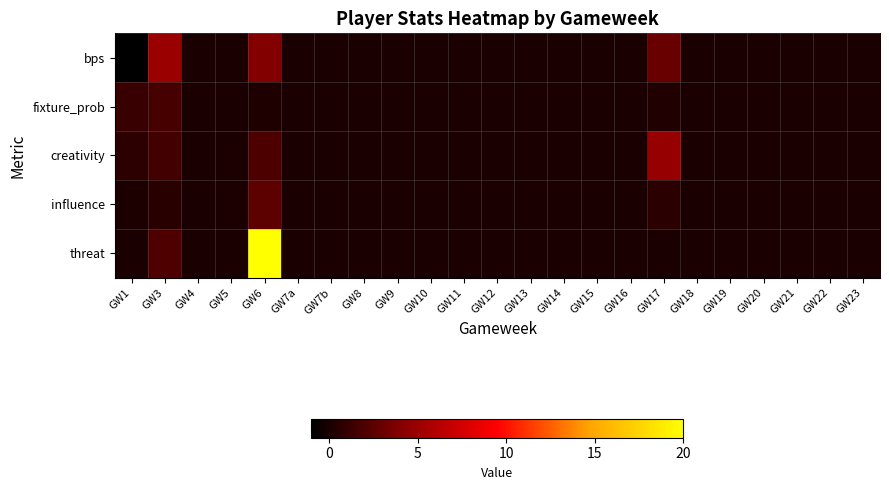

Reading left to right, what are all the values shown in this chart?

bps: GW1=-1.0	GW3=5.0	GW4=0.0	GW5=0.0	GW6=4.0	GW7a=0.0	GW7b=0.0	GW8=0.0	GW9=0.0	GW10=0.0	GW11=0.0	GW12=0.0	GW13=0.0	GW14=0.0	GW15=0.0	GW16=0.0	GW17=3.0	GW18=0.0	GW19=0.0	GW20=0.0	GW21=0.0	GW22=0.0	GW23=0.0
fixture_prob: GW1=1.2	GW3=1.7	GW4=0.0	GW5=0.0	GW6=0.2	GW7a=0.0	GW7b=0.0	GW8=0.0	GW9=0.0	GW10=0.0	GW11=0.0	GW12=0.0	GW13=0.0	GW14=0.0	GW15=0.0	GW16=0.0	GW17=0.3	GW18=0.0	GW19=0.0	GW20=0.0	GW21=0.0	GW22=0.0	GW23=0.0
creativity: GW1=0.8	GW3=1.6	GW4=0.0	GW5=0.0	GW6=1.9	GW7a=0.0	GW7b=0.0	GW8=0.0	GW9=0.0	GW10=0.0	GW11=0.0	GW12=0.0	GW13=0.0	GW14=0.0	GW15=0.0	GW16=0.0	GW17=4.8	GW18=0.0	GW19=0.0	GW20=0.0	GW21=0.0	GW22=0.0	GW23=0.0
influence: GW1=0.1	GW3=0.6	GW4=0.0	GW5=0.0	GW6=2.6	GW7a=0.0	GW7b=0.0	GW8=0.0	GW9=0.0	GW10=0.0	GW11=0.0	GW12=0.0	GW13=0.0	GW14=0.0	GW15=0.0	GW16=0.0	GW17=0.7	GW18=0.0	GW19=0.0	GW20=0.0	GW21=0.0	GW22=0.0	GW23=0.0
threat: GW1=0.0	GW3=2.0	GW4=0.0	GW5=0.0	GW6=20.0	GW7a=0.0	GW7b=0.0	GW8=0.0	GW9=0.0	GW10=0.0	GW11=0.0	GW12=0.0	GW13=0.0	GW14=0.0	GW15=0.0	GW16=0.0	GW17=0.0	GW18=0.0	GW19=0.0	GW20=0.0	GW21=0.0	GW22=0.0	GW23=0.0